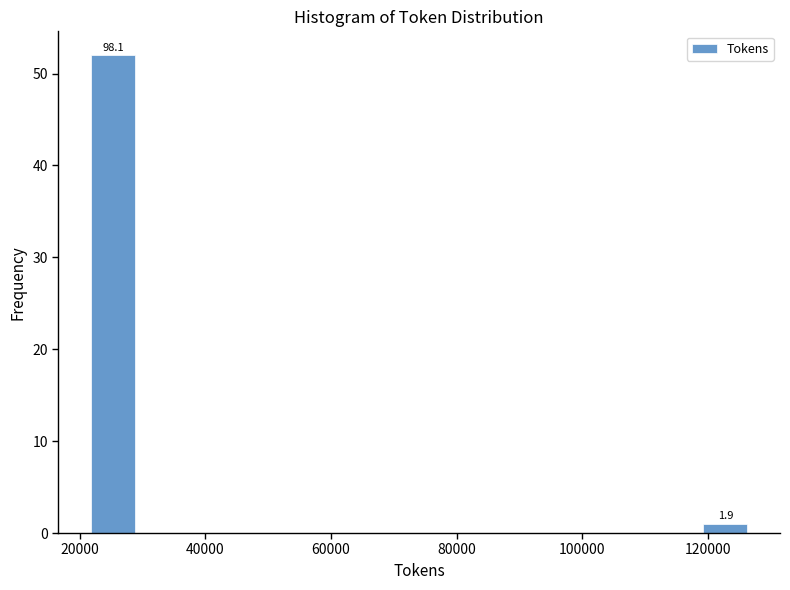

Read against the x-axis, roughly where is the centre of the tallest bar?

26000